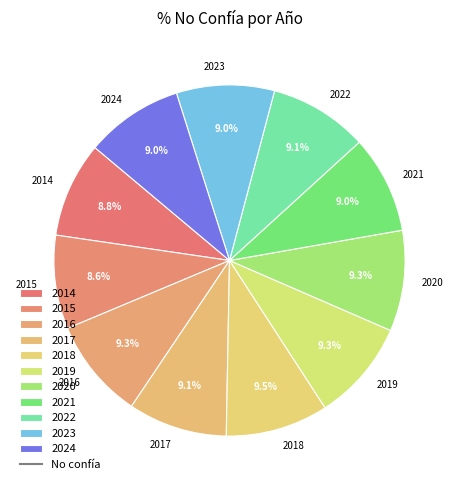

Is there a majority slice in this chart?

No